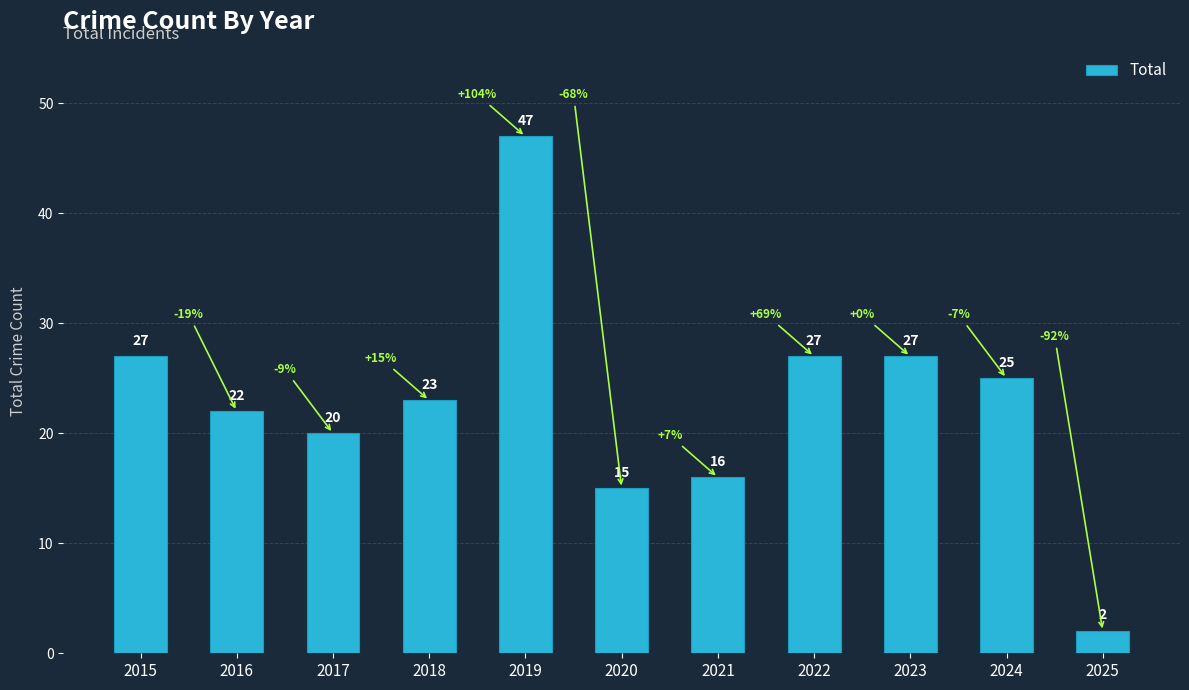

Count the number of data series in this chart.

1